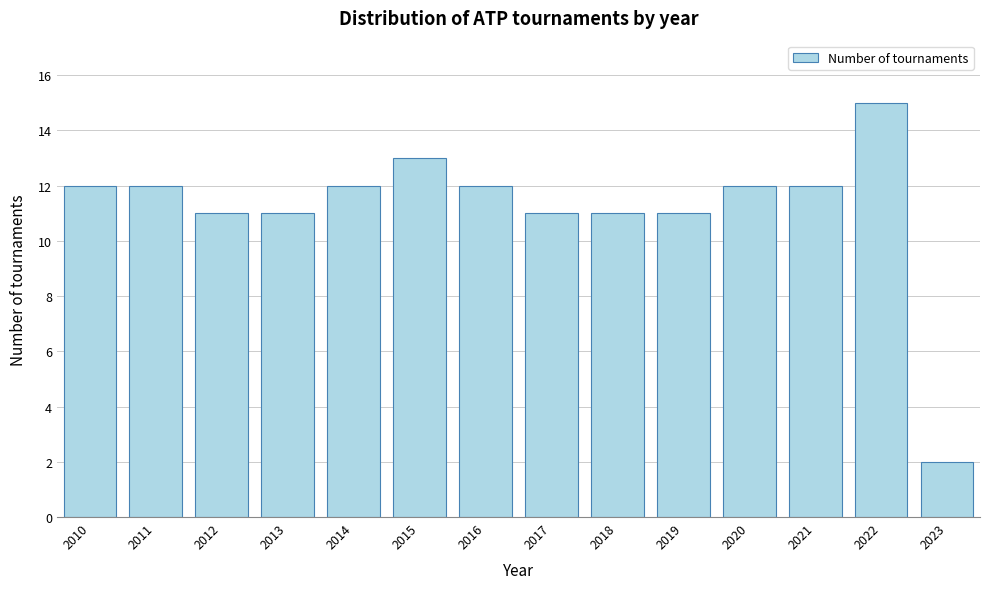

Reading left to right, extract all data points from this chart.

12	12	11	11	12	13	12	11	11	11	12	12	15	2